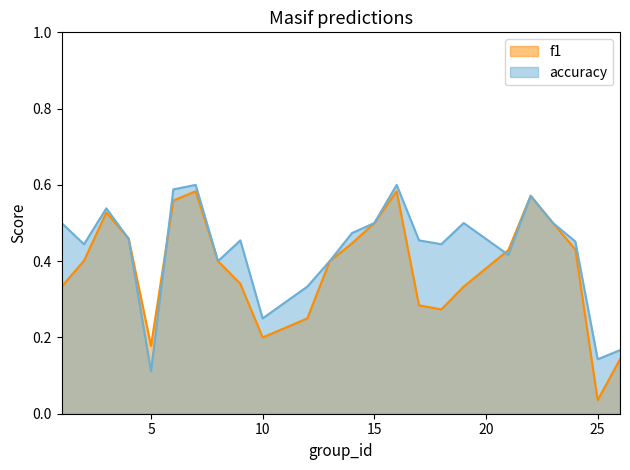

Which series has the widest spread of values?

f1